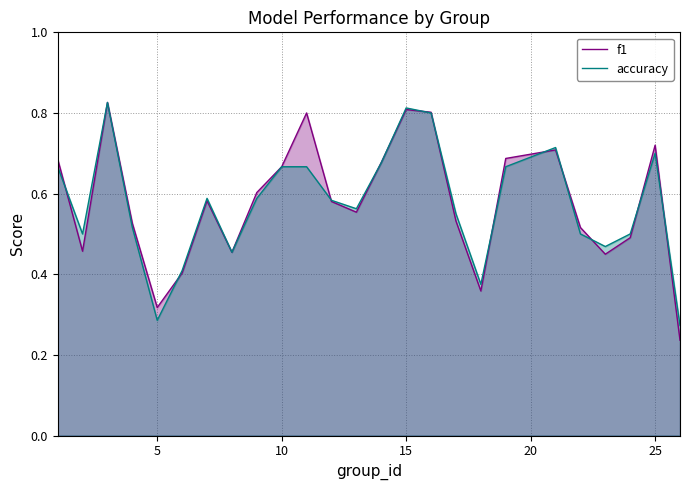

Is the value of accuracy at 10 greater than the value of f1 at 5?

Yes